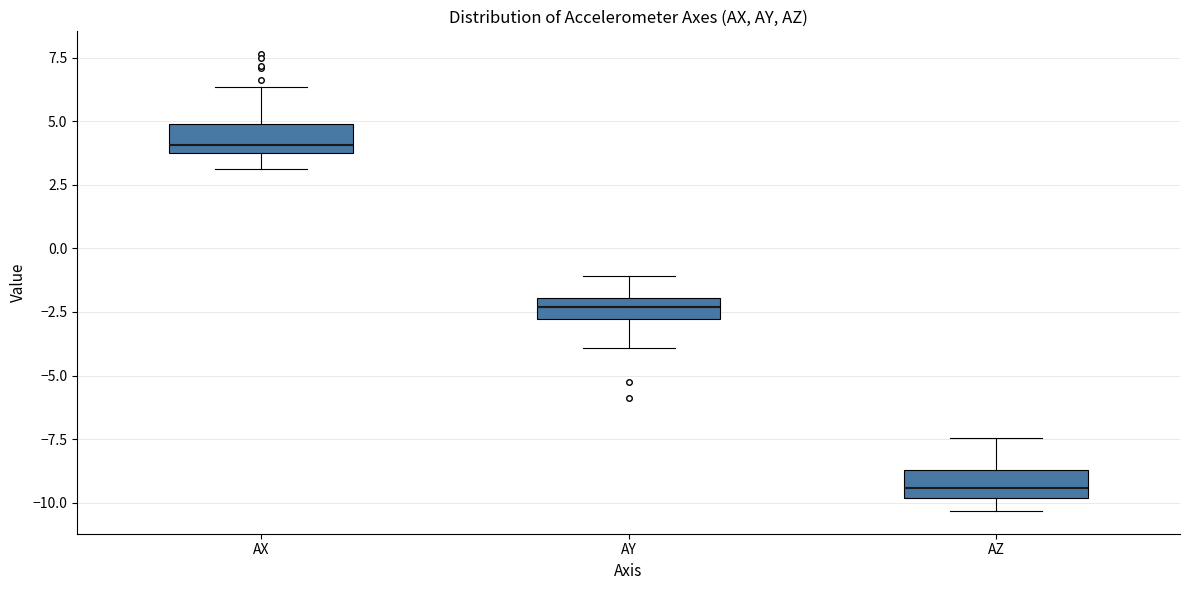

Which box has the lowest median line?

AZ